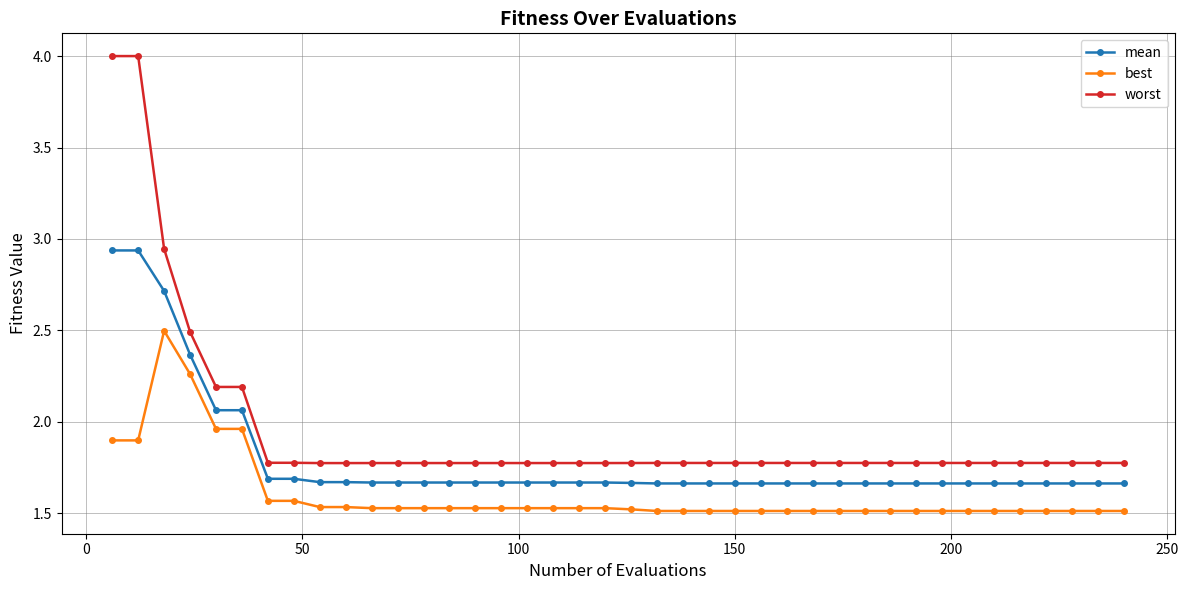

True or false: worst and mean cross at least once.

False